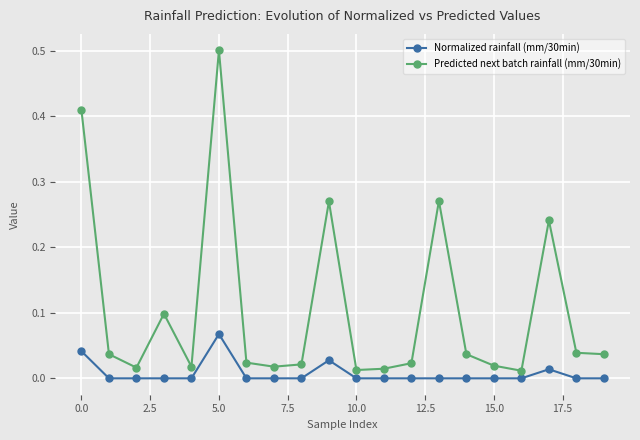

Rank the series by their maximum value, from lowest to highest.

Normalized rainfall (mm/30min), Predicted next batch rainfall (mm/30min)